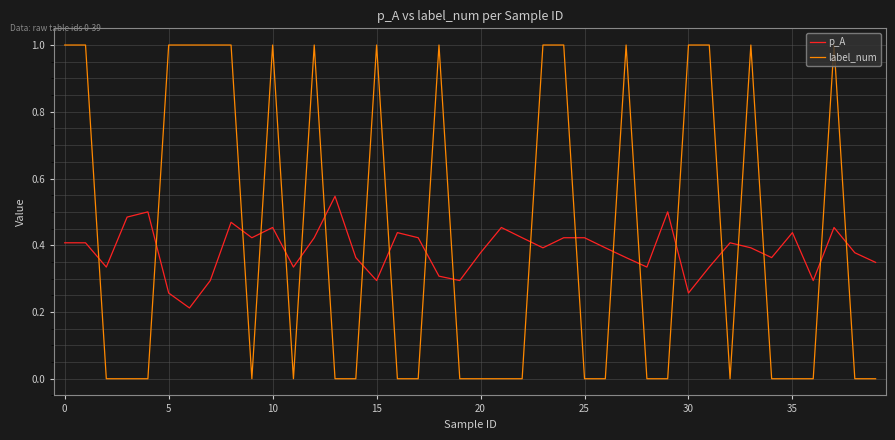

Which series has the largest total across all categories?

label_num